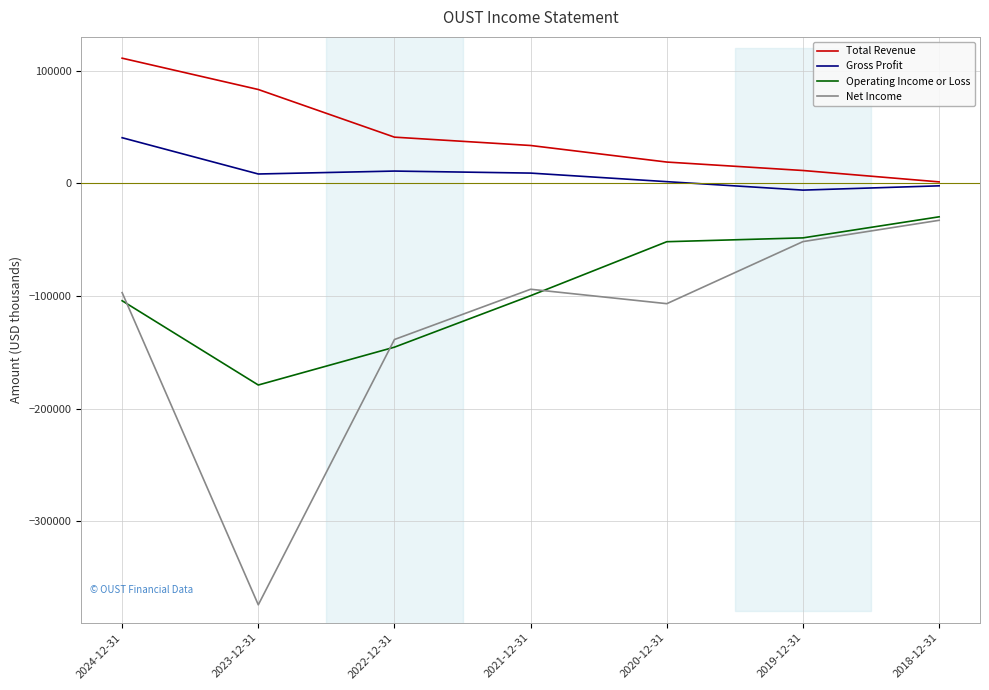

Which series changed the most between 2023-12-31 and 2022-12-31?

Net Income